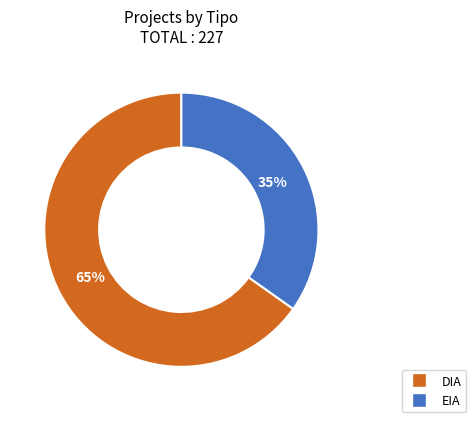

Between EIA and DIA, which is larger?

DIA